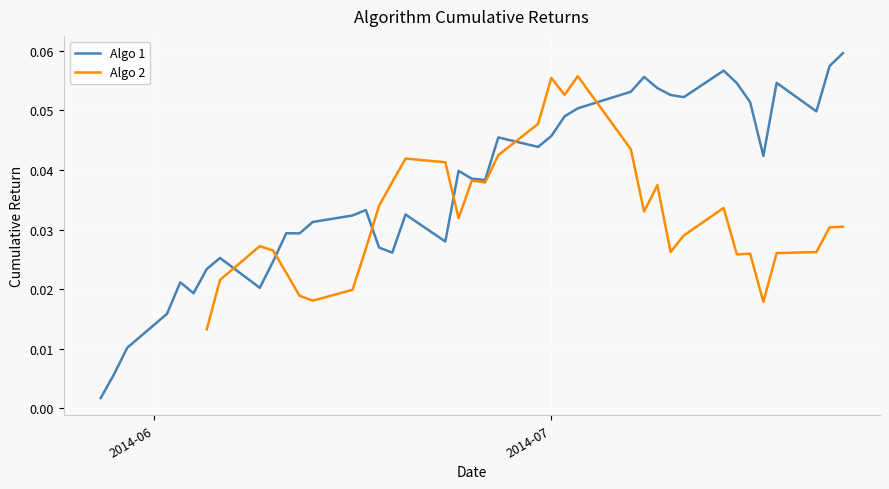

True or false: Algo 2 has a value of 0.0 at 10.

False